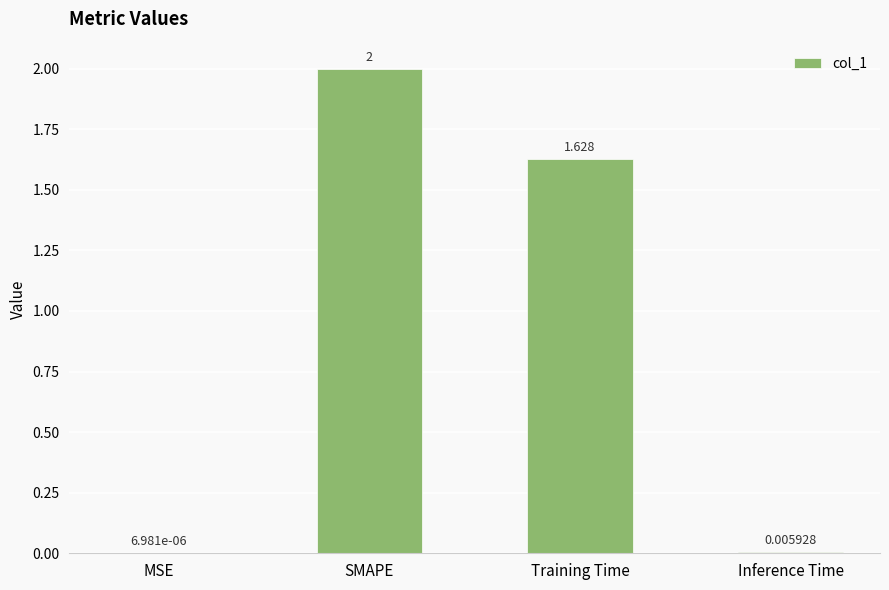

What is the ratio of the value at SMAPE to the value at Training Time?

1.2